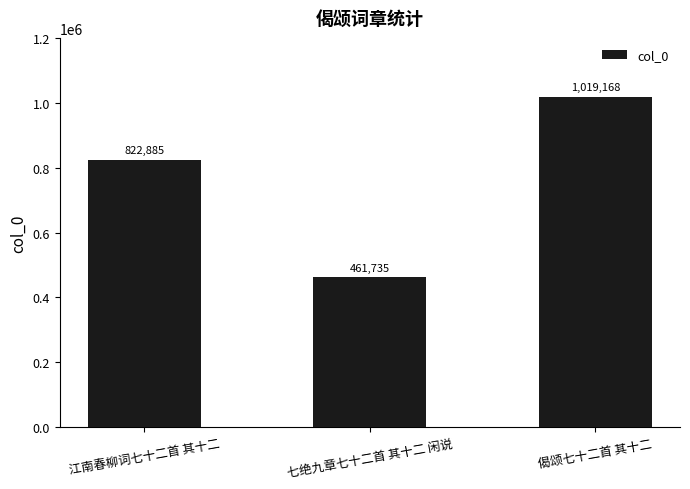

At which category does the chart reach its minimum across all series?

七绝九章七十二首 其十二 闲说